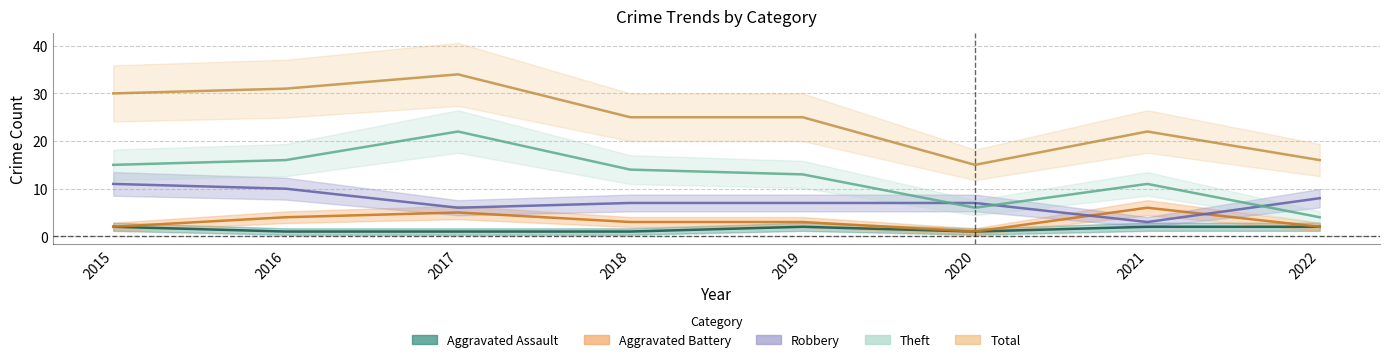

Is the value of Theft at 2018 greater than the value of Total at 2022?

No